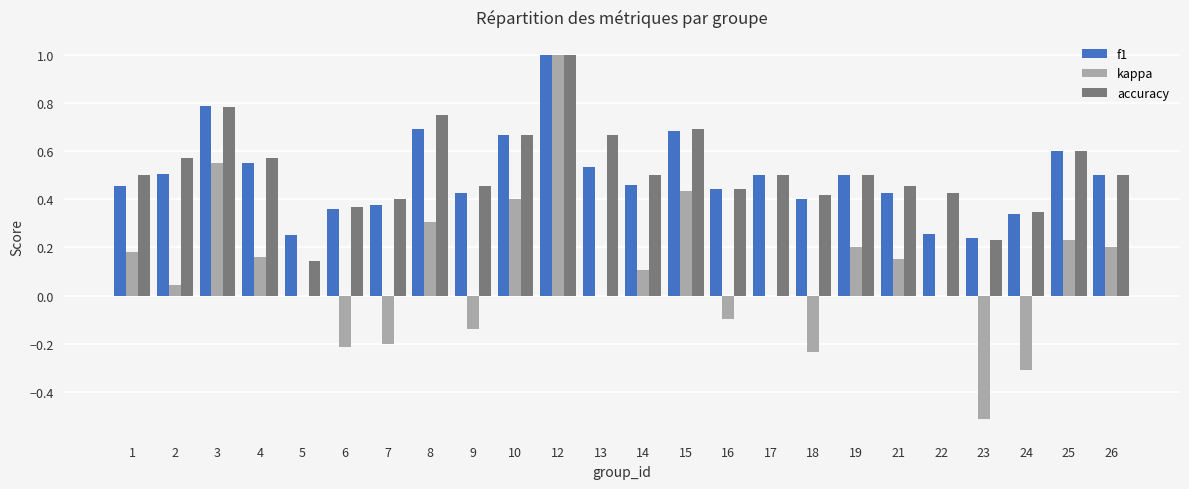

At which label does kappa first exceed 0?

1